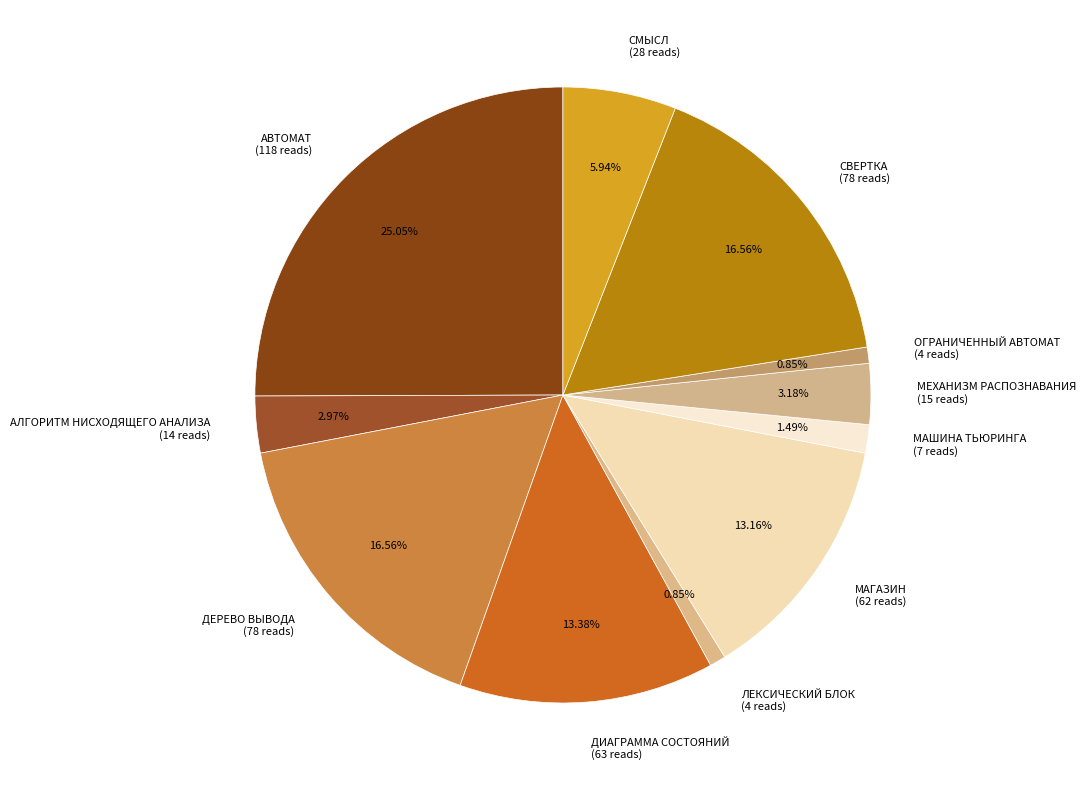

Combined, do МАГАЗИН and ДИАГРАММА СОСТОЯНИЙ account for over 50%?

No